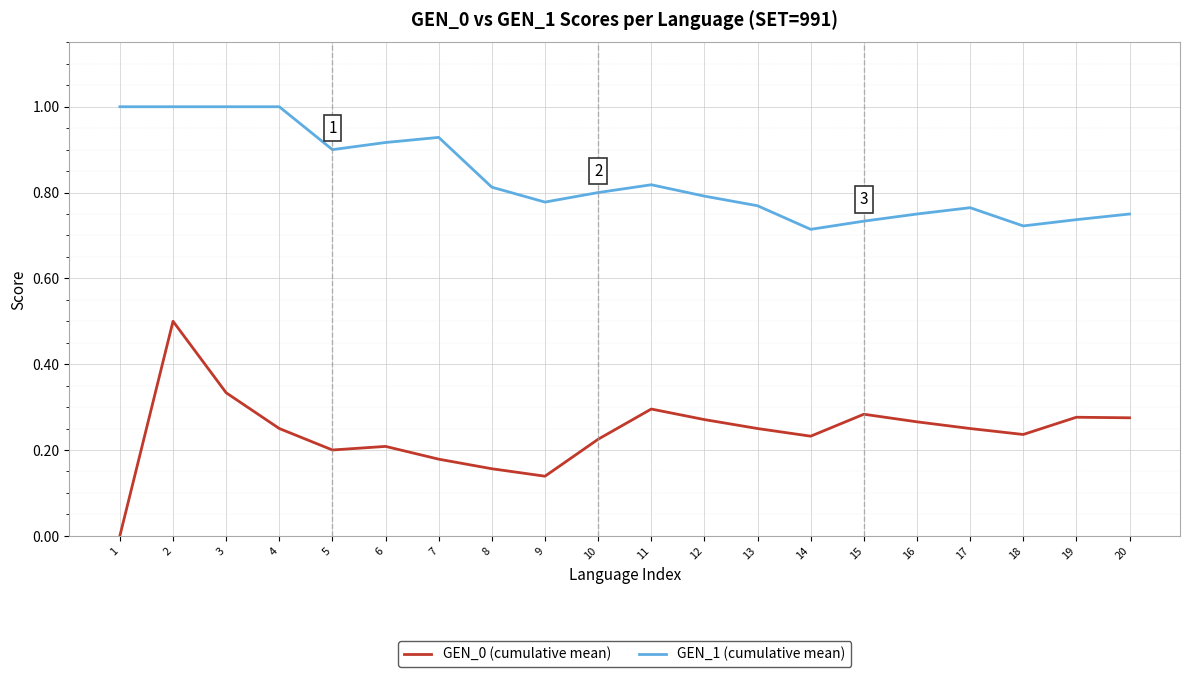

True or false: GEN_0 (cumulative mean) and GEN_1 (cumulative mean) intersect in this chart.

False